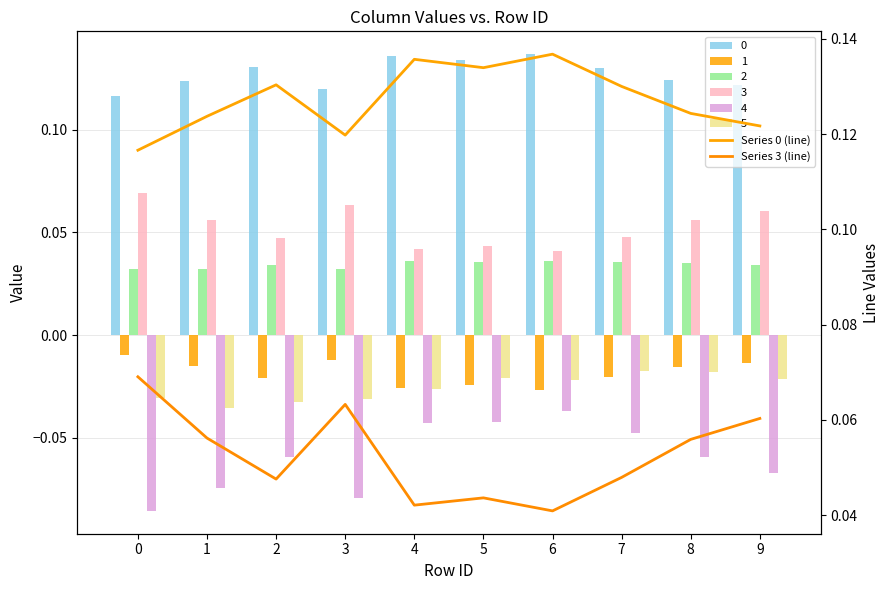

Reading right to left, list all the values displayed in this chart.

Series 0 (line): 9=0.1	8=0.1	7=0.1	6=0.1	5=0.1	4=0.1	3=0.1	2=0.1	1=0.1	0=0.1
Series 3 (line): 9=0.1	8=0.1	7=0.0	6=0.0	5=0.0	4=0.0	3=0.1	2=0.0	1=0.1	0=0.1